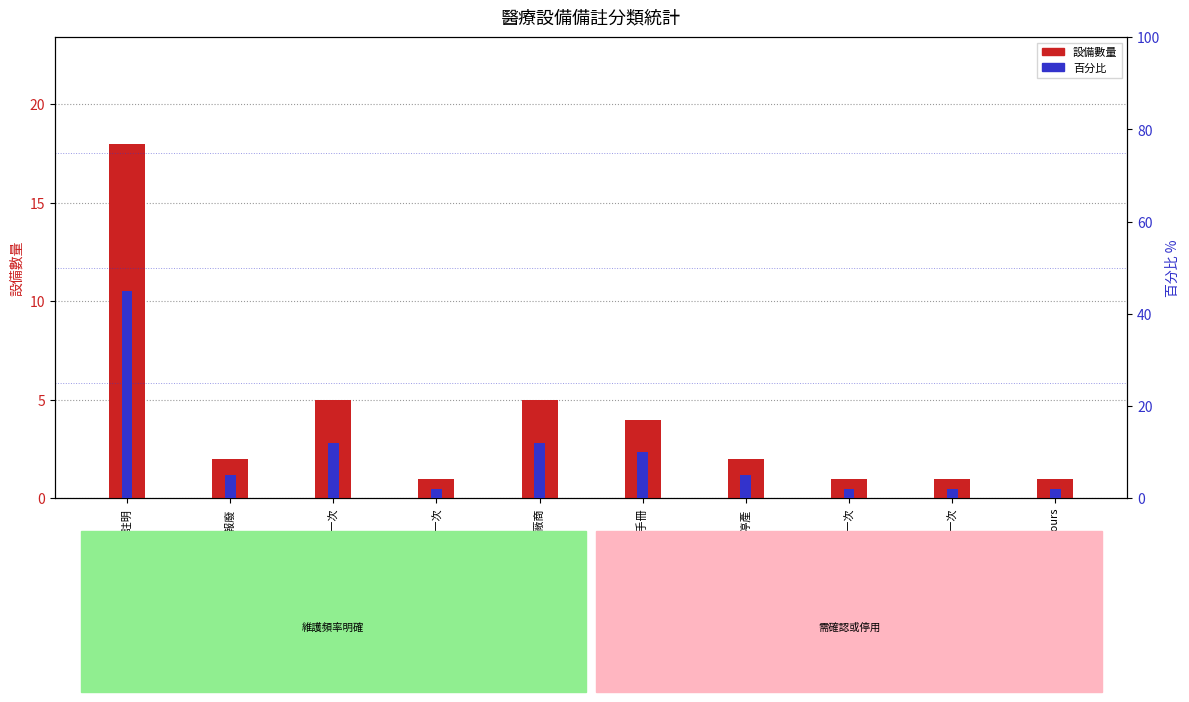

At 兩年一次, list the series in order from smallest to largest.

設備數量, 百分比